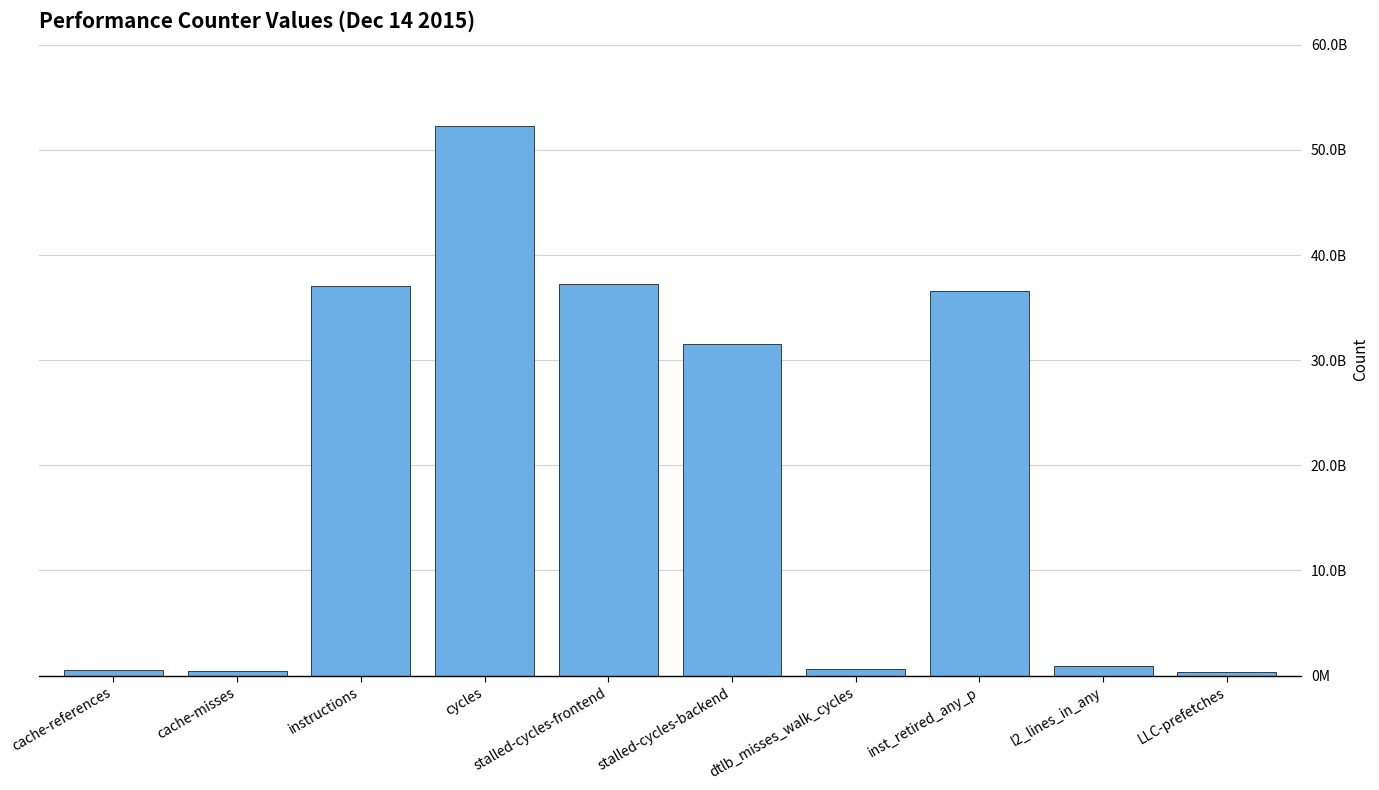

What is the smallest value displayed?

369847532